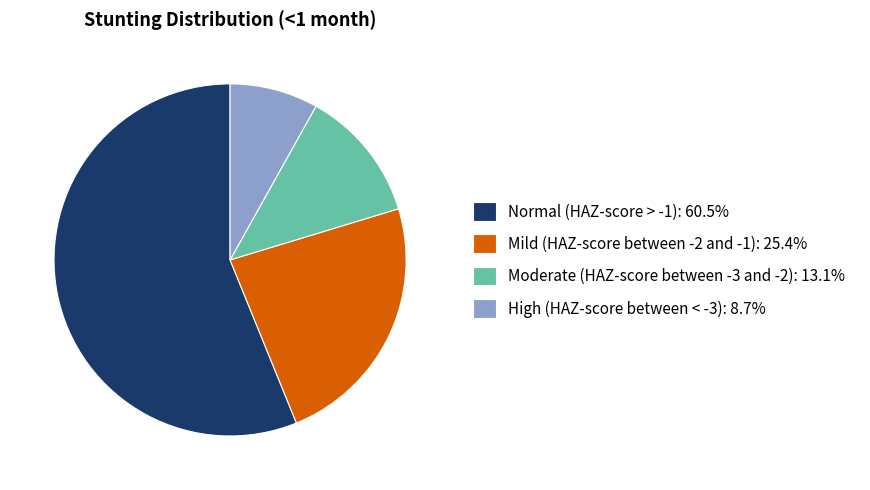

Does any single category account for the majority?

Yes